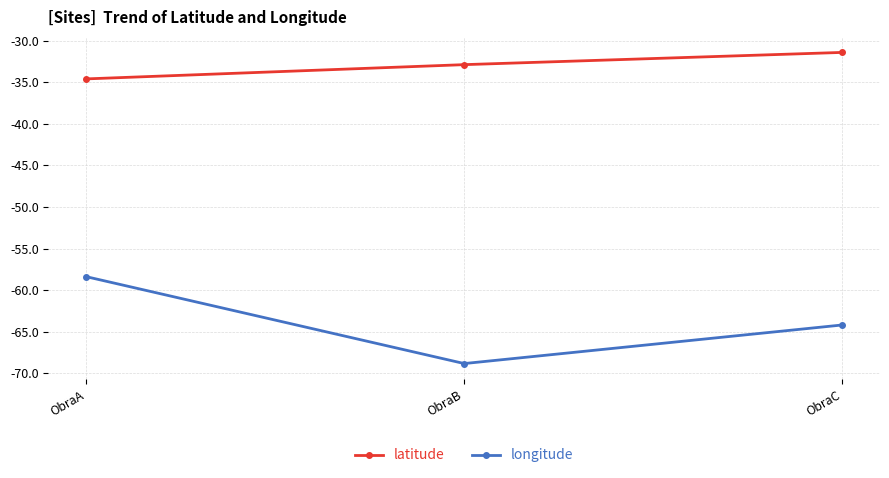

At which label is longitude closest to -63?

ObraC